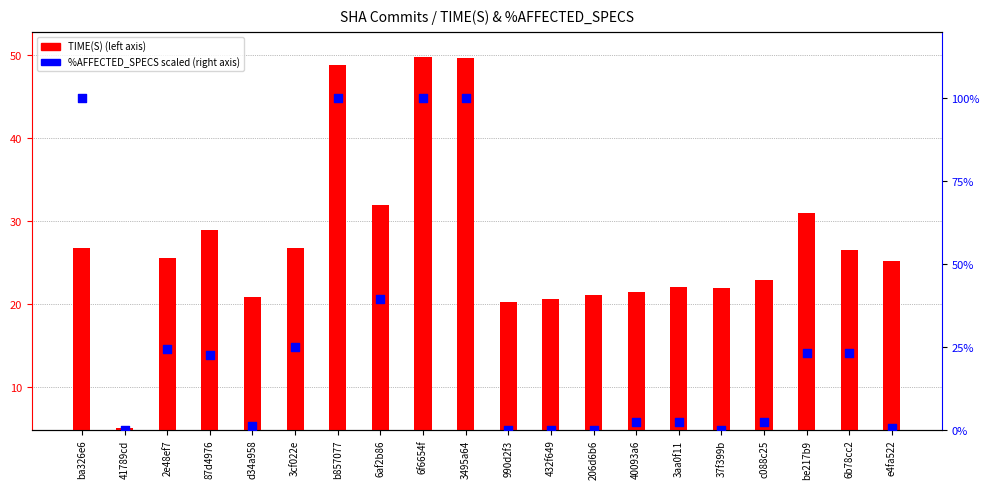

Which series reaches the minimum Y coordinate?

%AFFECTED_SPECS (scaled)